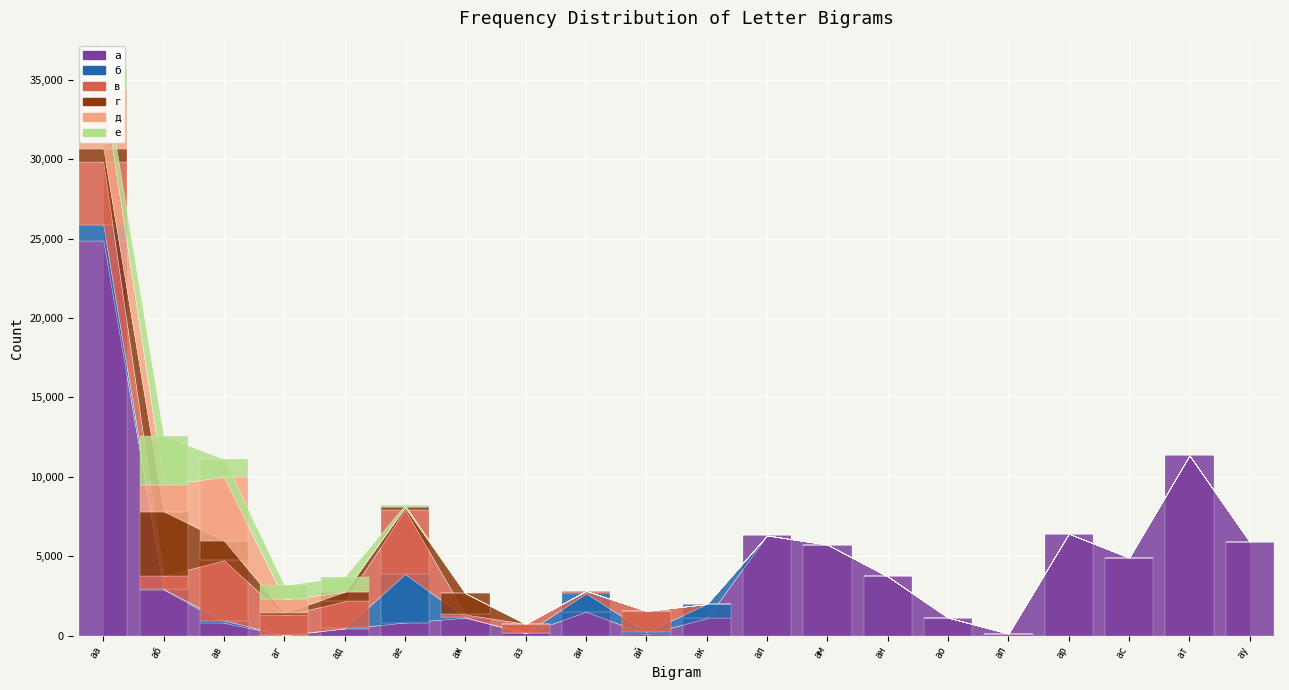

Which series has the widest spread of values?

а